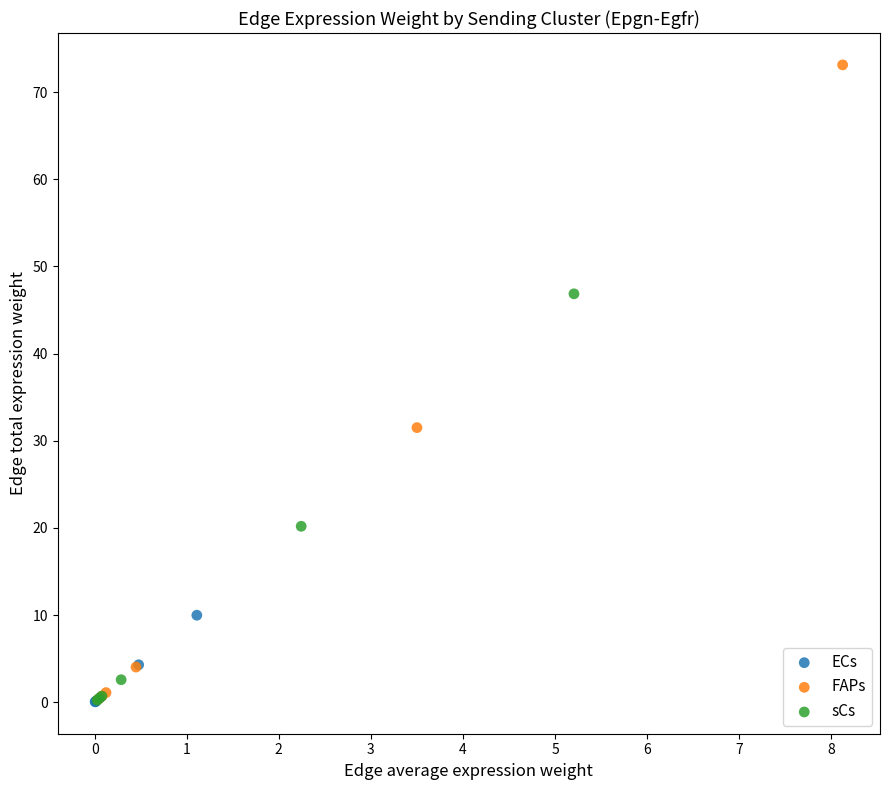

Which series reaches the maximum Y coordinate?

FAPs